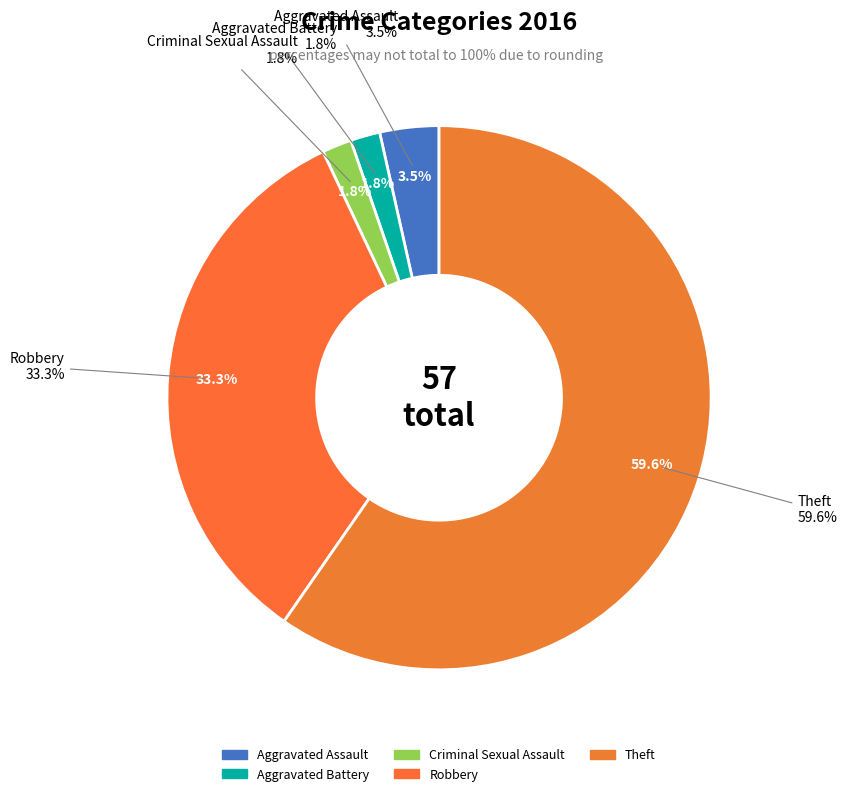

Rank the categories by value from lowest to highest.

Aggravated Battery, Criminal Sexual Assault, Aggravated Assault, Robbery, Theft